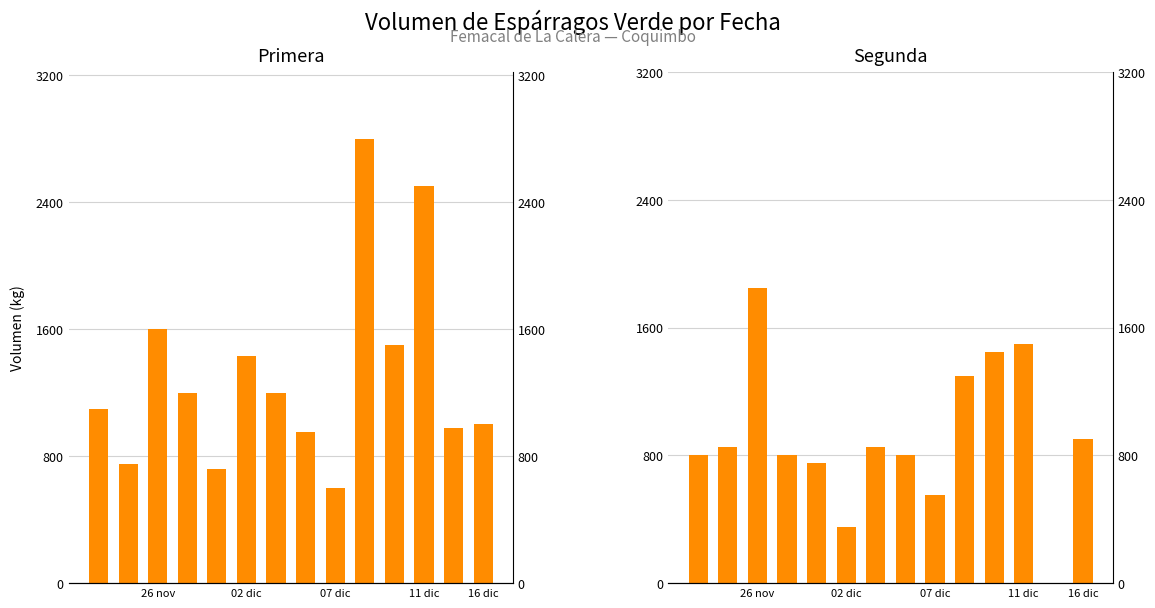

What is the label of the 7th bar from the left?

6